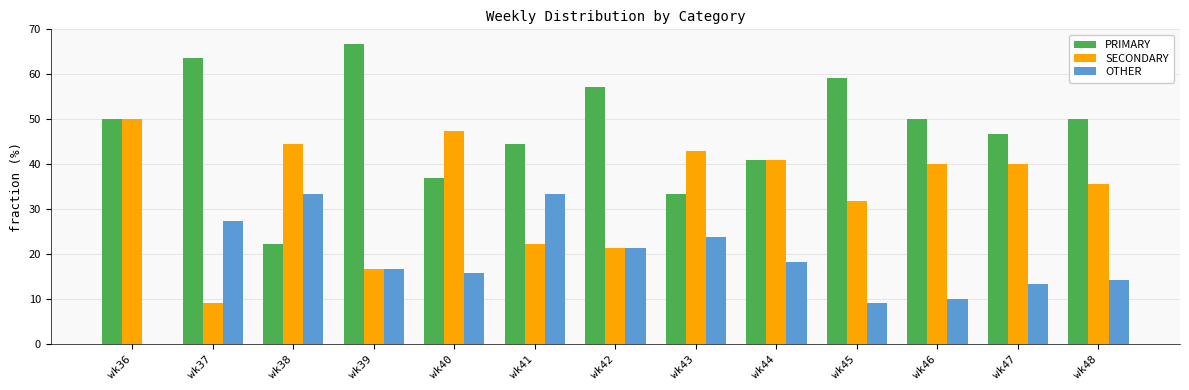

Which series has the largest total across all categories?

PRIMARY